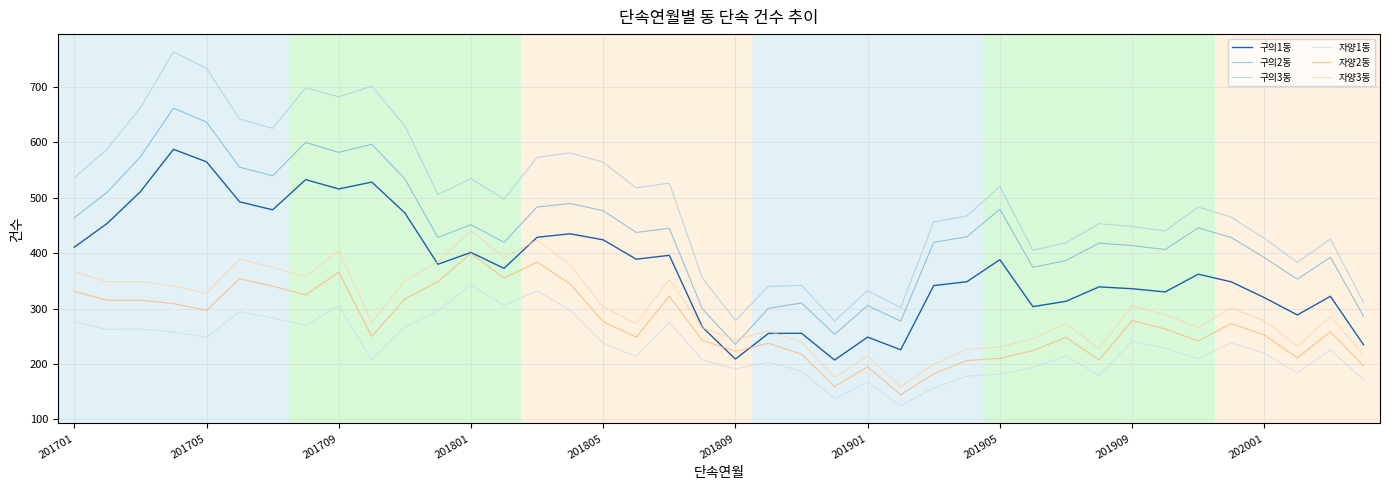

Which series has the largest total across all categories?

구의3동